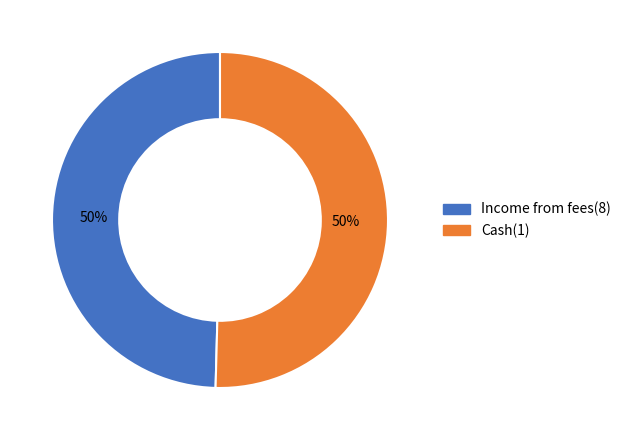

What percentage is the Cash(1) slice, to the nearest percent?

50%